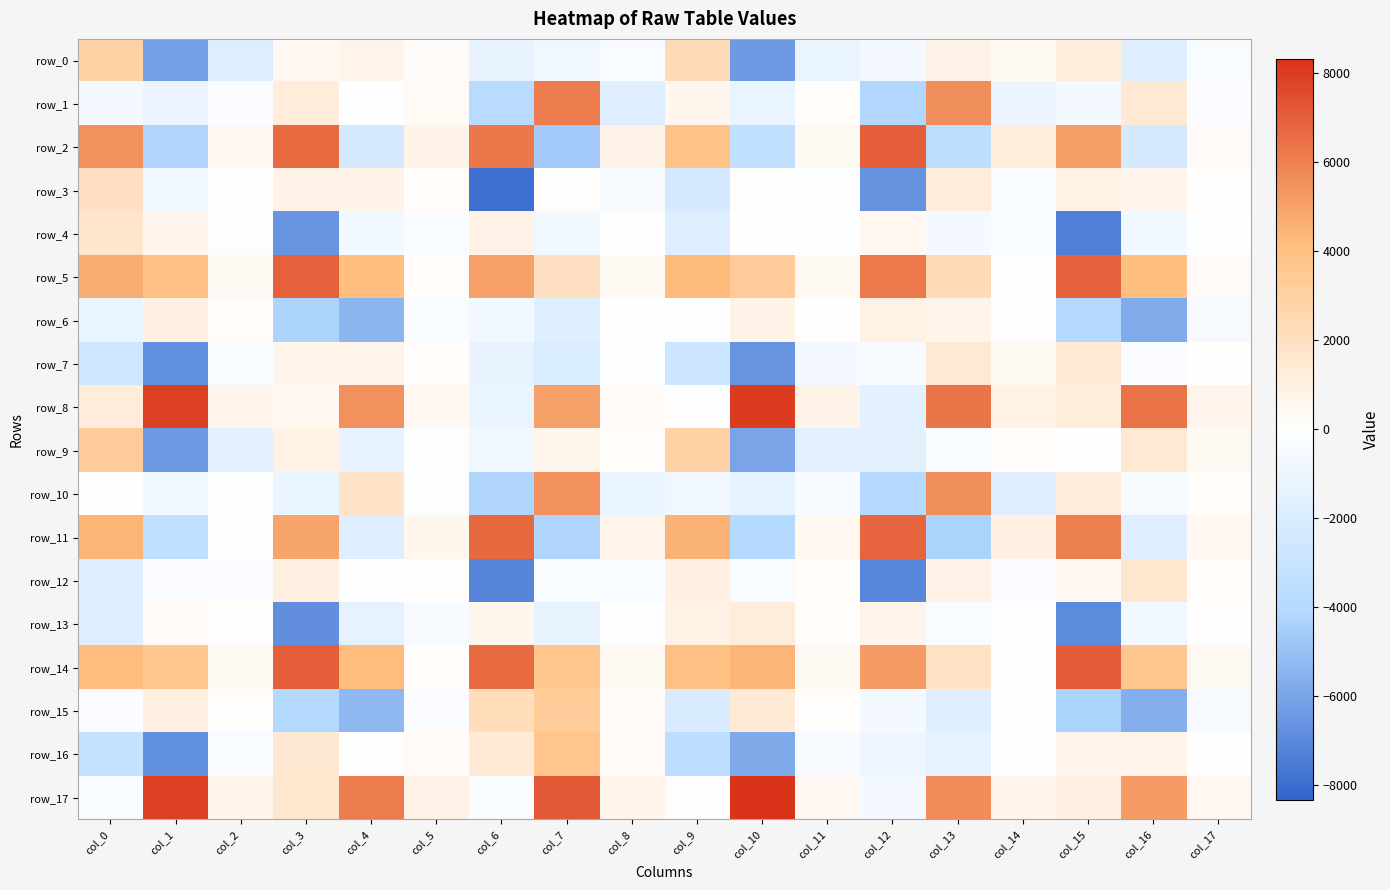

Reading left to right, what are all the values shown in this chart?

row_0: col_0=2915.1	col_1=-6204.4	col_2=-1781.9	col_3=425.0	col_4=700.4	col_5=231.1	col_6=-1173.1	col_7=-814.2	col_8=-340.3	col_9=2345.5	col_10=-6382.9	col_11=-1133.2	col_12=-573.5	col_13=786.2	col_14=375.0	col_15=1056.8	col_16=-1690.8	col_17=-289.0
row_1: col_0=-628.7	col_1=-1028.6	col_2=-214.3	col_3=1219.3	col_4=-107.6	col_5=294.2	col_6=-3827.2	col_7=6069.2	col_8=-1776.6	col_9=577.4	col_10=-1109.0	col_11=140.8	col_12=-4190.5	col_13=5551.2	col_14=-1007.8	col_15=-556.3	col_16=1398.4	col_17=-250.5
row_2: col_0=5481.7	col_1=-4283.9	col_2=444.6	col_3=6691.5	col_4=-2166.9	col_5=717.2	col_6=6262.0	col_7=-4677.6	col_8=747.6	col_9=3893.9	col_10=-3319.7	col_11=358.1	col_12=6977.3	col_13=-3511.0	col_14=1156.1	col_15=5089.5	col_16=-2173.2	col_17=283.8
row_3: col_0=1995.2	col_1=-829.8	col_2=80.8	col_3=804.5	col_4=813.4	col_5=143.1	col_6=-7874.6	col_7=79.5	col_8=-432.6	col_9=-2310.1	col_10=82.8	col_11=-150.6	col_12=-6675.9	col_13=1221.4	col_14=-361.7	col_15=901.7	col_16=600.1	col_17=128.8
row_4: col_0=1654.4	col_1=617.7	col_2=128.4	col_3=-6625.6	col_4=-751.7	col_5=-372.0	col_6=783.8	col_7=-734.7	col_8=3.4	col_9=-1778.2	col_10=52.7	col_11=-99.7	col_12=514.7	col_13=-644.8	col_14=-309.4	col_15=-7370.1	col_16=-652.2	col_17=-76.4
row_5: col_0=4682.0	col_1=4007.2	col_2=378.8	col_3=6896.2	col_4=4102.2	col_5=183.1	col_6=5068.9	col_7=1990.5	col_8=330.4	col_9=4228.1	col_10=3353.6	col_11=340.3	col_12=6229.7	col_13=2361.0	col_14=34.0	col_15=6866.1	col_16=4130.8	col_17=269.7
row_6: col_0=-1135.1	col_1=935.1	col_2=143.5	col_3=-4323.0	col_4=-5388.9	col_5=-302.3	col_6=-690.1	col_7=-1662.7	col_8=61.6	col_9=-126.3	col_10=809.7	col_11=-1.2	col_12=871.7	col_13=658.8	col_14=88.4	col_15=-3908.4	col_16=-5768.7	col_17=-461.9
row_7: col_0=-2616.4	col_1=-6761.5	col_2=-361.7	col_3=700.1	col_4=706.6	col_5=136.5	col_6=-1226.5	col_7=-1974.0	col_8=-120.7	col_9=-2716.4	col_10=-6576.2	col_11=-566.8	col_12=-496.5	col_13=1425.9	col_14=329.7	col_15=1321.3	col_16=-210.0	col_17=41.2
row_8: col_0=1178.2	col_1=7876.4	col_2=604.0	col_3=510.5	col_4=5520.2	col_5=481.1	col_6=-1100.8	col_7=5030.7	col_8=195.8	col_9=-24.8	col_10=8009.3	col_11=719.4	col_12=-1535.7	col_13=6359.9	col_14=860.6	col_15=1157.2	col_16=6432.7	col_17=612.0
row_9: col_0=3376.5	col_1=-6373.4	col_2=-1430.7	col_3=886.6	col_4=-1364.5	col_5=-158.4	col_6=-787.9	col_7=584.3	col_8=169.8	col_9=2887.3	col_10=-6010.1	col_11=-1524.5	col_12=-1469.1	col_13=-302.7	col_14=176.4	col_15=-119.0	col_16=1397.6	col_17=331.1
row_10: col_0=-10.7	col_1=-701.1	col_2=7.9	col_3=-1066.8	col_4=1810.9	col_5=-154.1	col_6=-4256.4	col_7=5484.6	col_8=-1066.2	col_9=-812.5	col_10=-1376.4	col_11=-417.2	col_12=-3911.9	col_13=5550.9	col_14=-1692.8	col_15=1189.5	col_16=-421.7	col_17=173.0
row_11: col_0=4459.9	col_1=-3432.8	col_2=119.4	col_3=4912.2	col_4=-1753.5	col_5=579.1	col_6=6761.8	col_7=-4233.6	col_8=714.8	col_9=4550.5	col_10=-3997.5	col_11=509.8	col_12=6821.2	col_13=-4328.8	col_14=932.8	col_15=5993.7	col_16=-1703.3	col_17=479.3
row_12: col_0=-1680.7	col_1=-236.9	col_2=-195.1	col_3=1006.5	col_4=-74.6	col_5=126.1	col_6=-7152.6	col_7=-264.5	col_8=-369.4	col_9=919.6	col_10=-281.6	col_11=165.1	col_12=-7150.5	col_13=818.3	col_14=-246.8	col_15=414.3	col_16=1565.3	col_17=187.1
row_13: col_0=-1708.8	col_1=288.6	col_2=70.2	col_3=-6772.1	col_4=-1364.2	col_5=-409.3	col_6=539.5	col_7=-1262.3	col_8=30.6	col_9=890.1	col_10=1105.5	col_11=143.6	col_12=667.7	col_13=-318.6	col_14=-135.6	col_15=-6931.4	col_16=-654.9	col_17=-39.5
row_14: col_0=4167.6	col_1=3591.0	col_2=379.7	col_3=6987.8	col_4=4225.2	col_5=190.6	col_6=6633.2	col_7=3694.0	col_8=336.2	col_9=4012.3	col_10=4430.8	col_11=346.2	col_12=5160.1	col_13=1886.0	col_14=70.8	col_15=7060.2	col_16=3615.8	col_17=332.0
row_15: col_0=-251.2	col_1=942.3	col_2=106.6	col_3=-4040.9	col_4=-5274.4	col_5=-204.3	col_6=2264.7	col_7=3258.3	col_8=210.2	col_9=-2026.8	col_10=1351.7	col_11=85.6	col_12=-610.3	col_13=-1628.2	col_14=-109.6	col_15=-4347.2	col_16=-5613.1	col_17=-511.9
row_16: col_0=-3178.0	col_1=-6752.2	col_2=-383.2	col_3=1444.3	col_4=36.4	col_5=294.6	col_6=1323.0	col_7=3734.0	col_8=275.1	col_9=-3614.4	col_10=-5847.7	col_11=-501.3	col_12=-921.1	col_13=-1353.0	col_14=-19.4	col_15=627.8	col_16=697.5	col_17=8.2
row_17: col_0=-333.7	col_1=7924.3	col_2=609.1	col_3=1617.9	col_4=6114.3	col_5=718.4	col_6=-316.2	col_7=7177.7	col_8=640.5	col_9=98.5	col_10=8322.8	col_11=511.6	col_12=-571.9	col_13=5652.9	col_14=696.5	col_15=923.5	col_16=5154.1	col_17=519.9